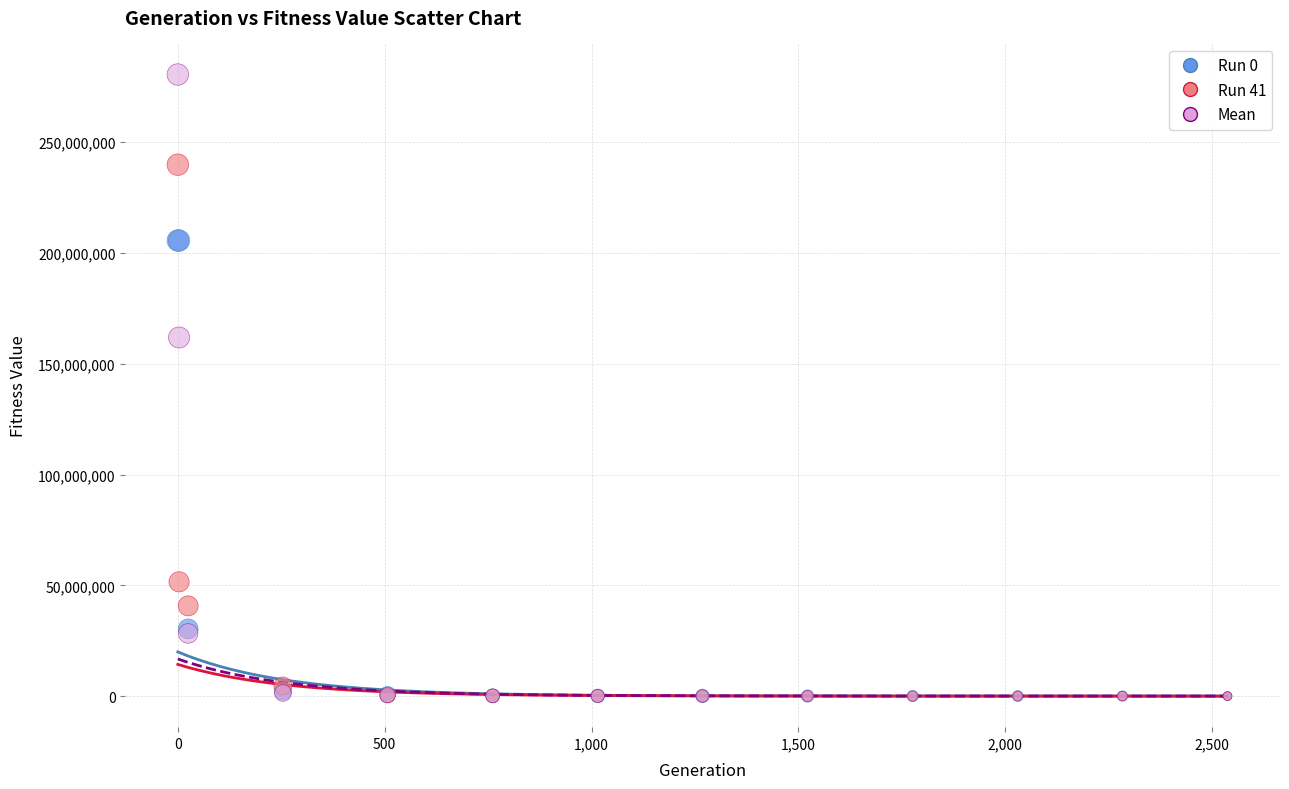

Across all series, what Y value is closest to 140283401?

161858832.4